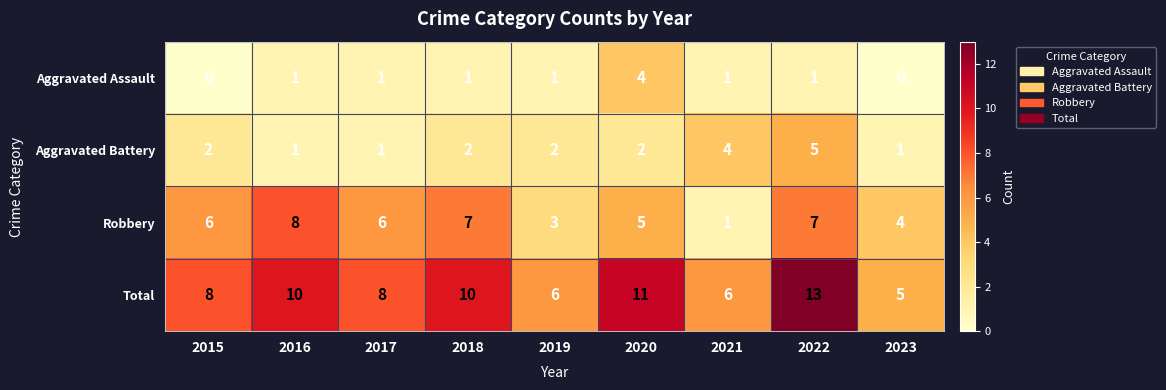

What is the total value across all series at 2020?

22